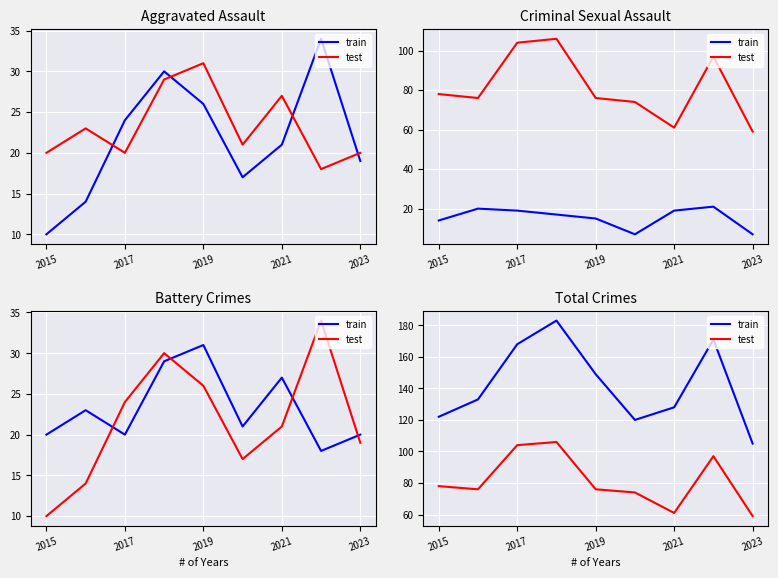

List the series in order of their peak value, lowest first.

test, train